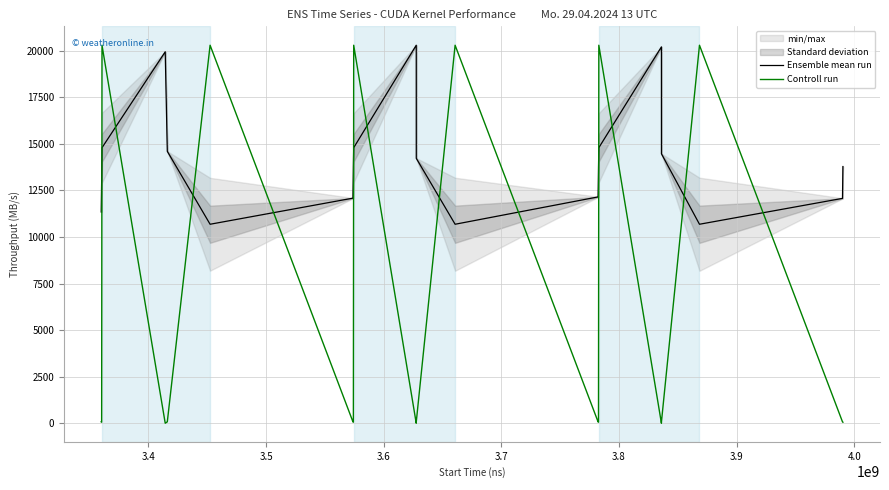

After their last crossing, which series has the higher values: Ensemble mean run or Controll run?

Ensemble mean run